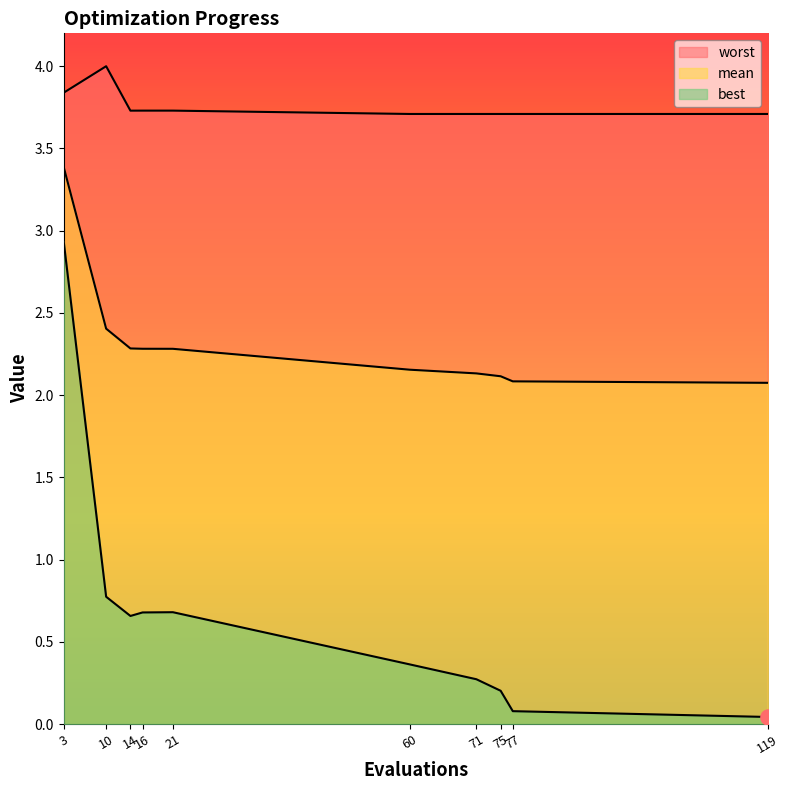

At how many categories does at least one series exceed 0?

10